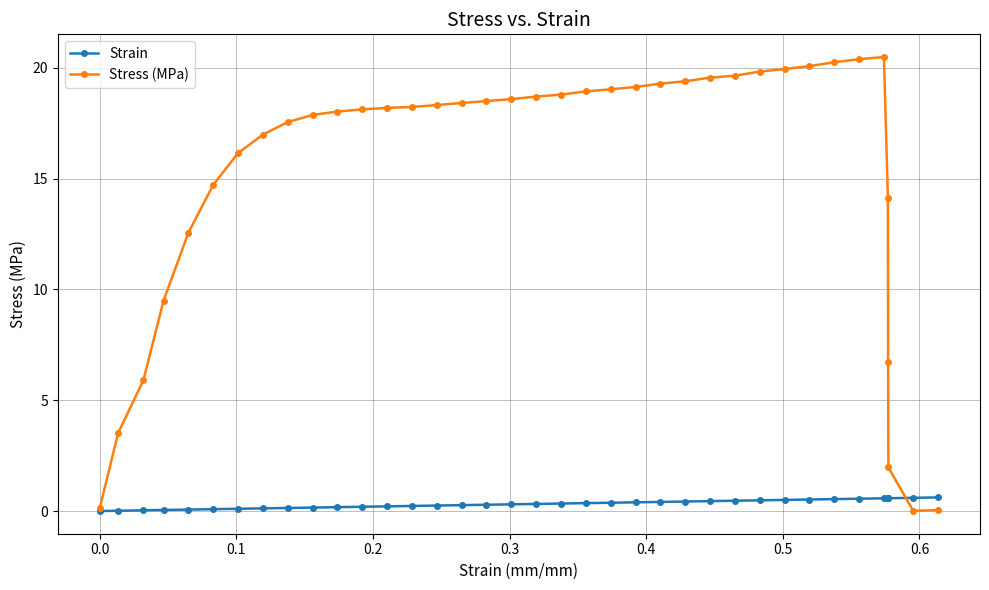

What is the value of the Stress (MPa) point at the 11th from the left?

18.0